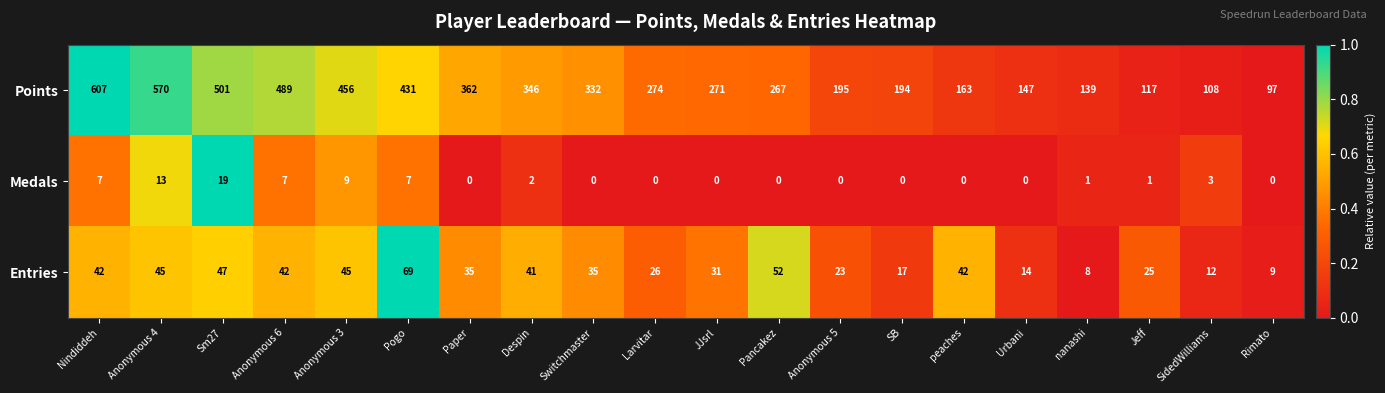

At SidedWilliams, list the series in order from smallest to largest.

Medals, Entries, Points